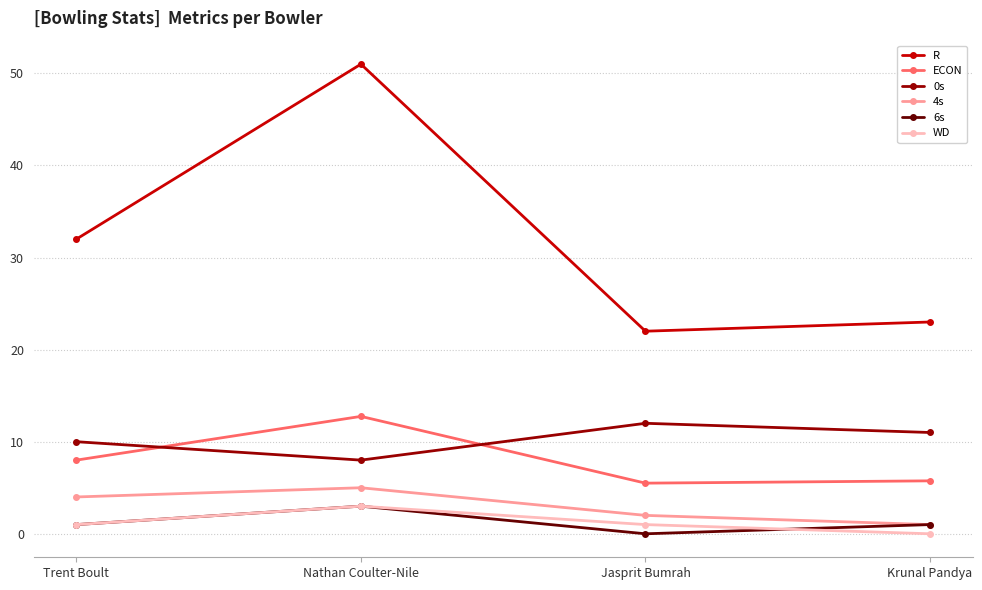

True or false: R has more than 0 points higher than both neighbors.

True